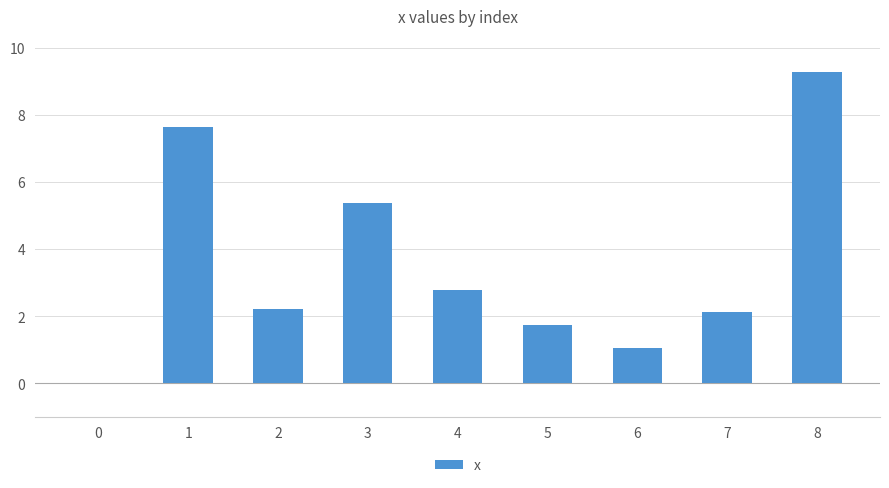

The value at 4 is 4.1. True or false?

False